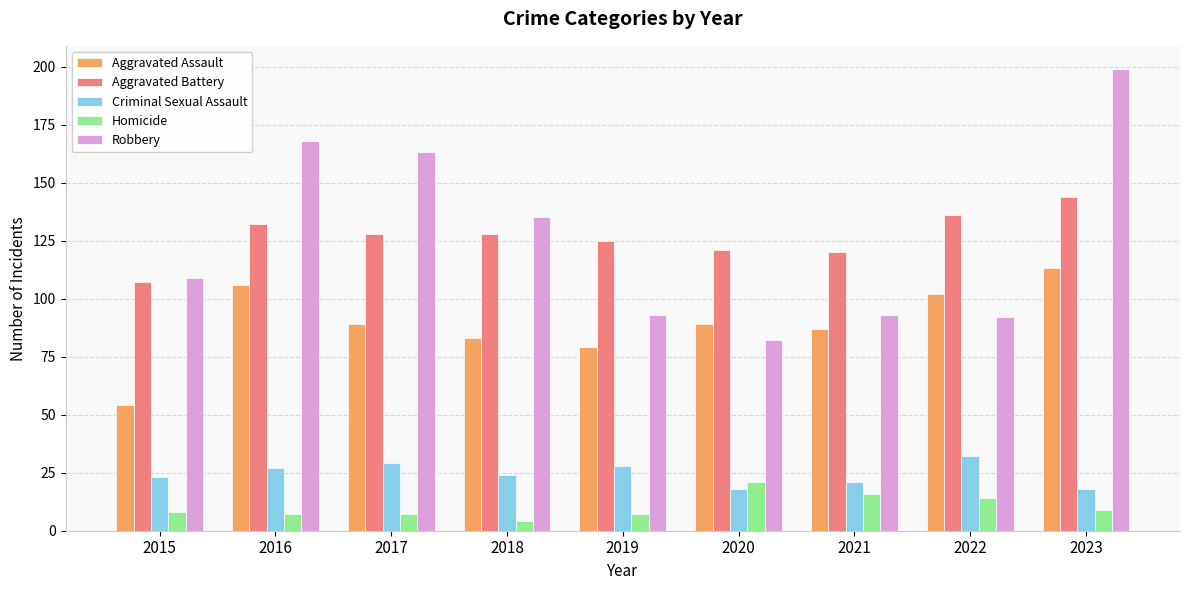

Reading left to right, what are all the values shown in this chart?

Aggravated Assault: 2015=54	2016=106	2017=89	2018=83	2019=79	2020=89	2021=87	2022=102	2023=113
Aggravated Battery: 2015=107	2016=132	2017=128	2018=128	2019=125	2020=121	2021=120	2022=136	2023=144
Criminal Sexual Assault: 2015=23	2016=27	2017=29	2018=24	2019=28	2020=18	2021=21	2022=32	2023=18
Homicide: 2015=8	2016=7	2017=7	2018=4	2019=7	2020=21	2021=16	2022=14	2023=9
Robbery: 2015=109	2016=168	2017=163	2018=135	2019=93	2020=82	2021=93	2022=92	2023=199